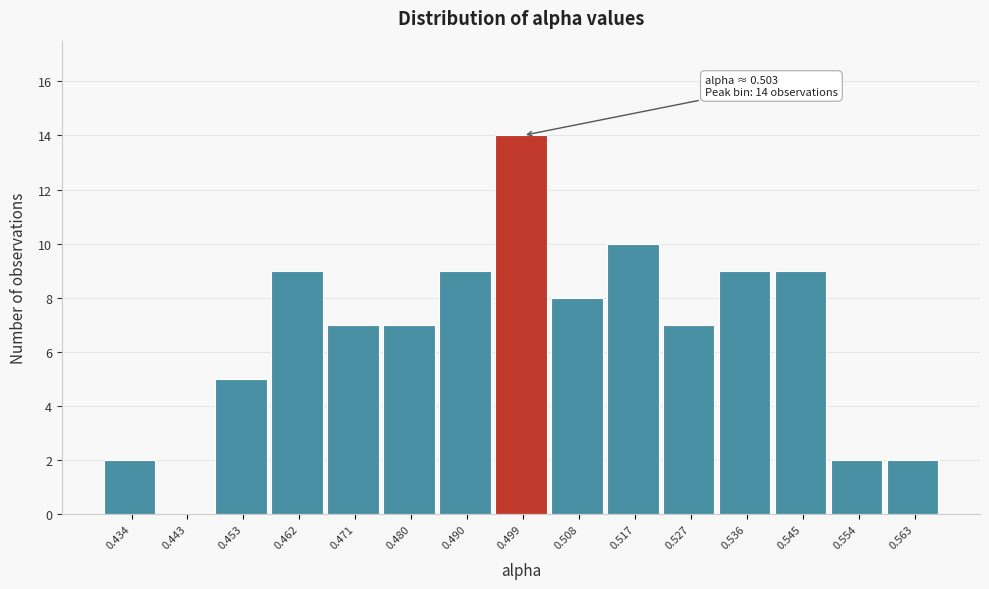

Reading left to right, list all the values displayed in this chart.

0.434=2	0.443=0	0.453=5	0.462=9	0.471=7	0.480=7	0.490=9	0.499=14	0.508=8	0.517=10	0.527=7	0.536=9	0.545=9	0.554=2	0.563=2